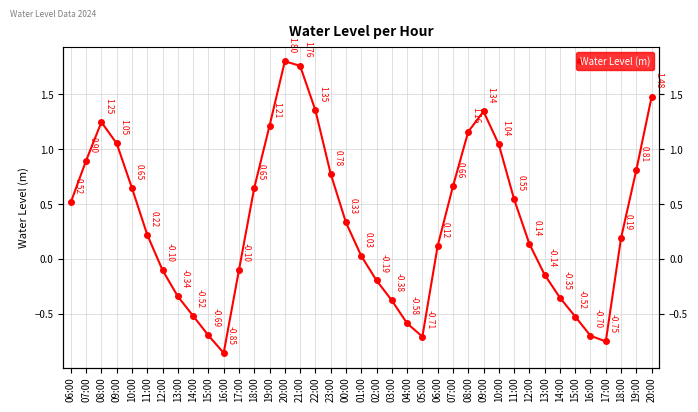

Count the number of values greater than 0.

24